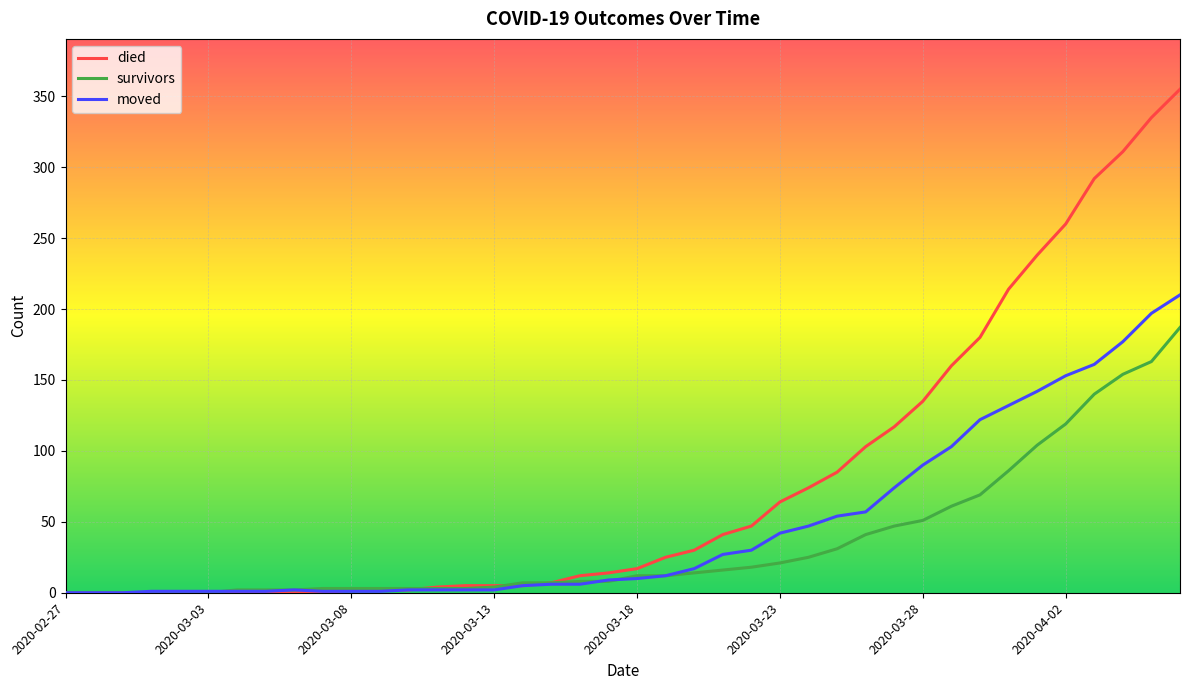

List the series in order of their overall mean, highest first.

died, moved, survivors